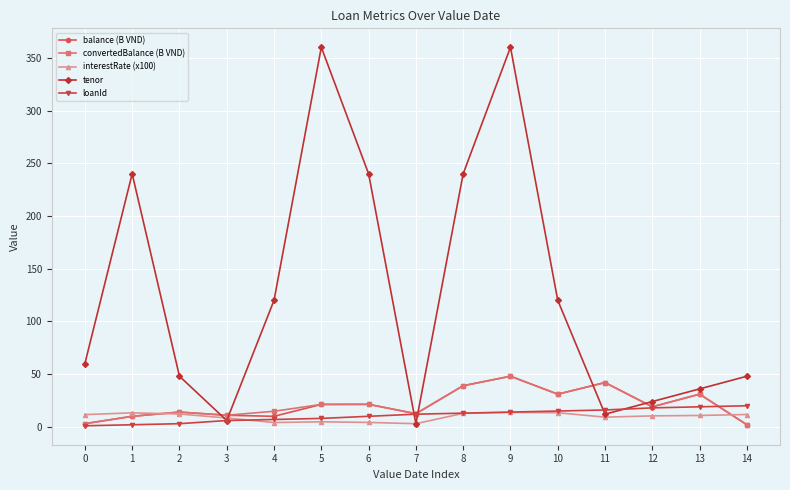

The value of balance (B VND) at 4 is 10.0. True or false?

True